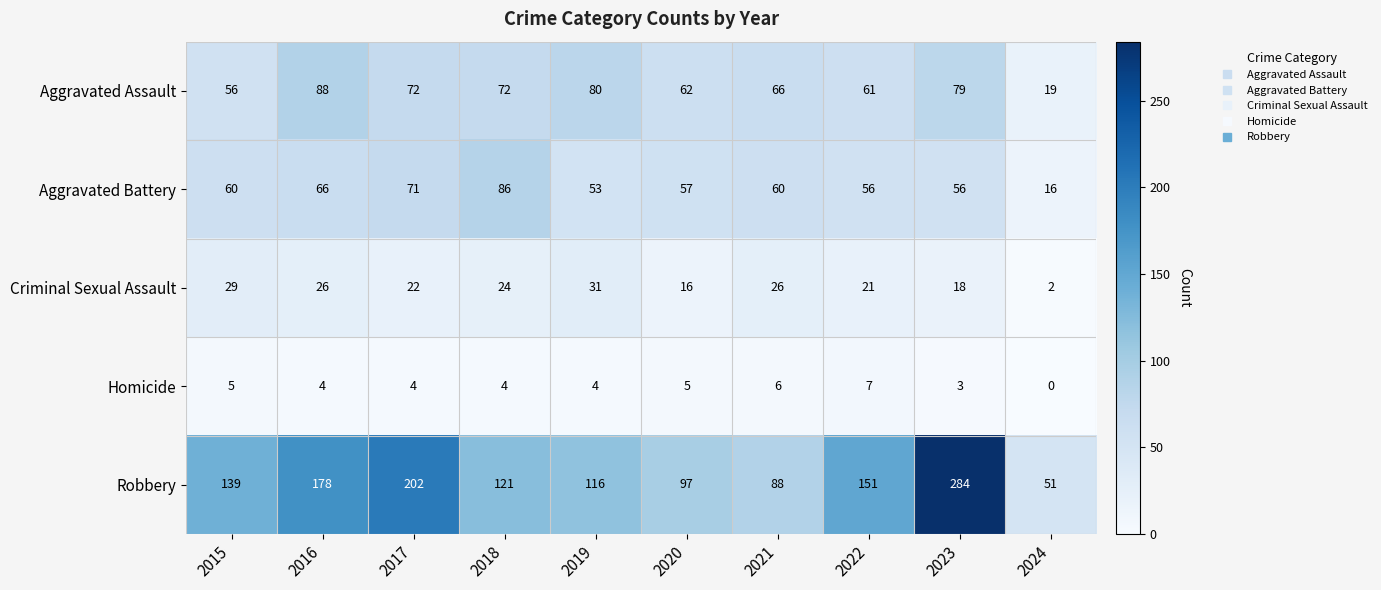

Which series has the largest range (max minus min)?

Robbery